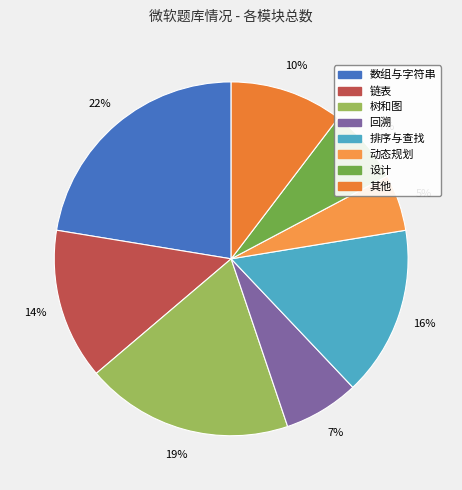

To the nearest percent, what is the combined percentage of 排序与查找 and 数组与字符串?

38%